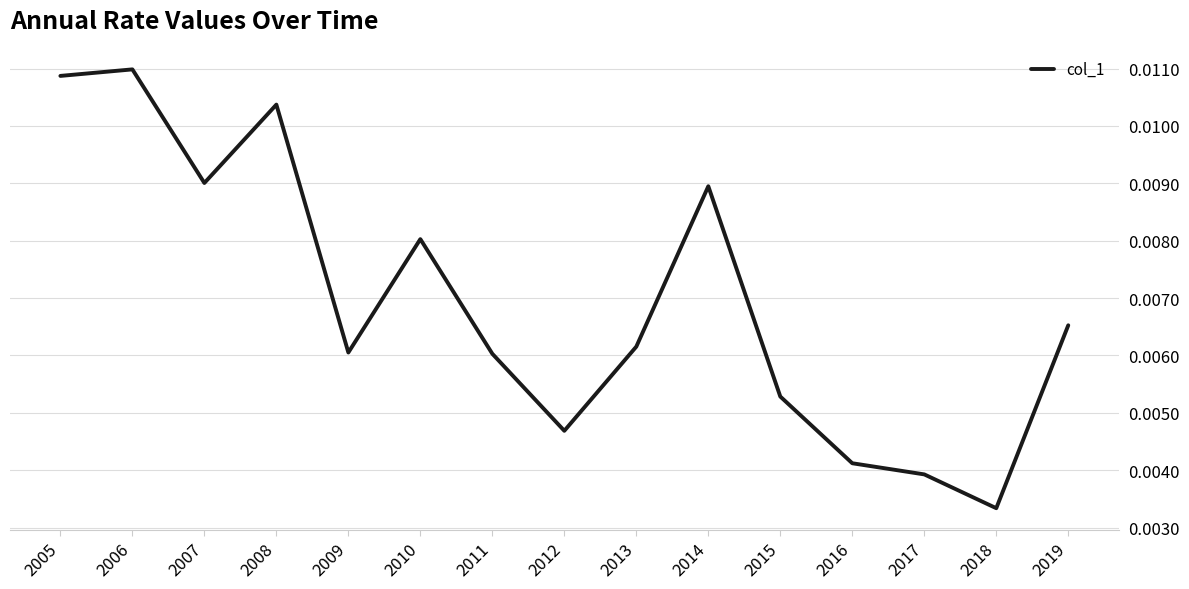

Where is the data nearest to the value 0?

2018